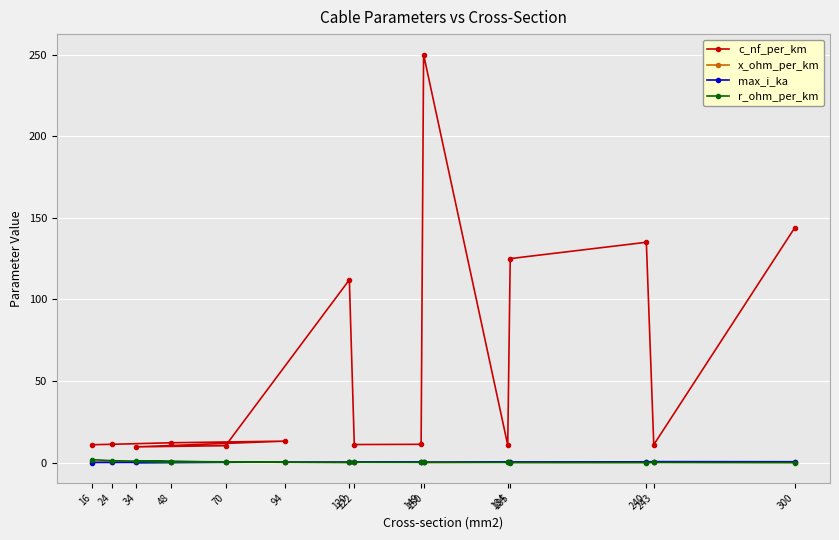

Read the max_i_ka value at 48.

0.2